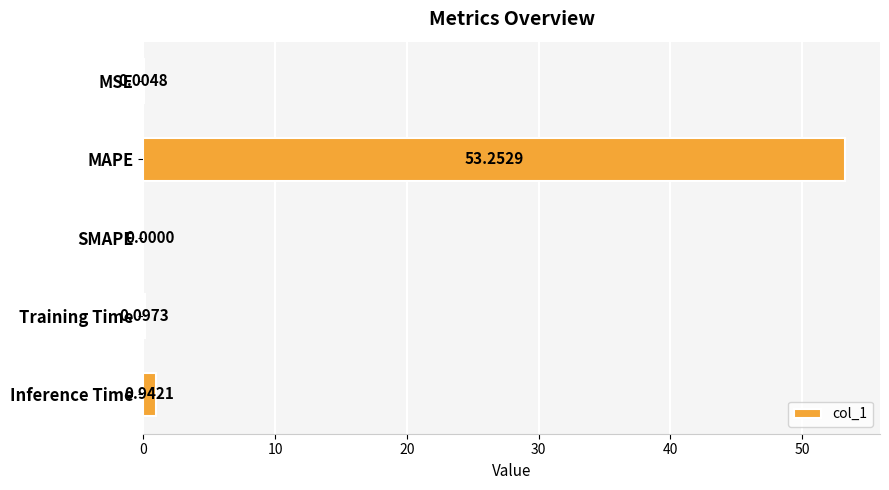

Which label corresponds to the largest value in the chart?

MAPE